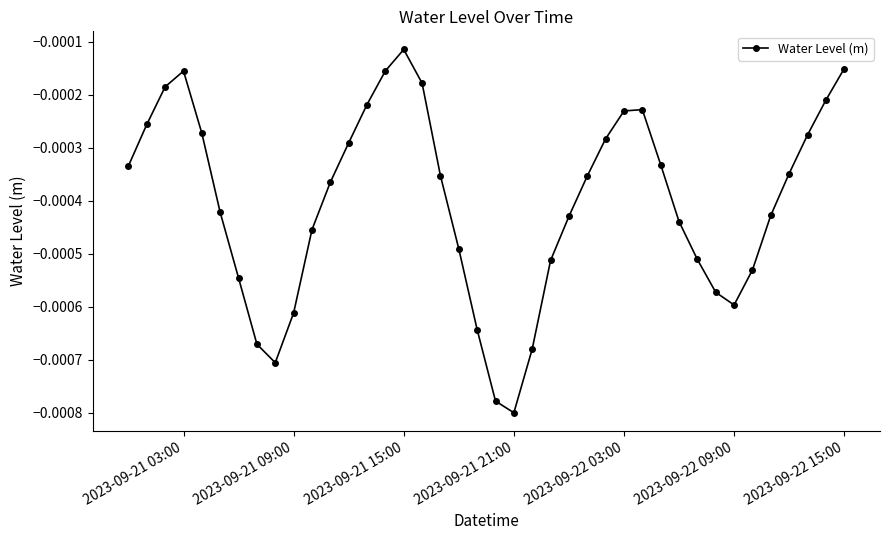

How many interior local valleys (lower than both neighbors) does the data have?

3